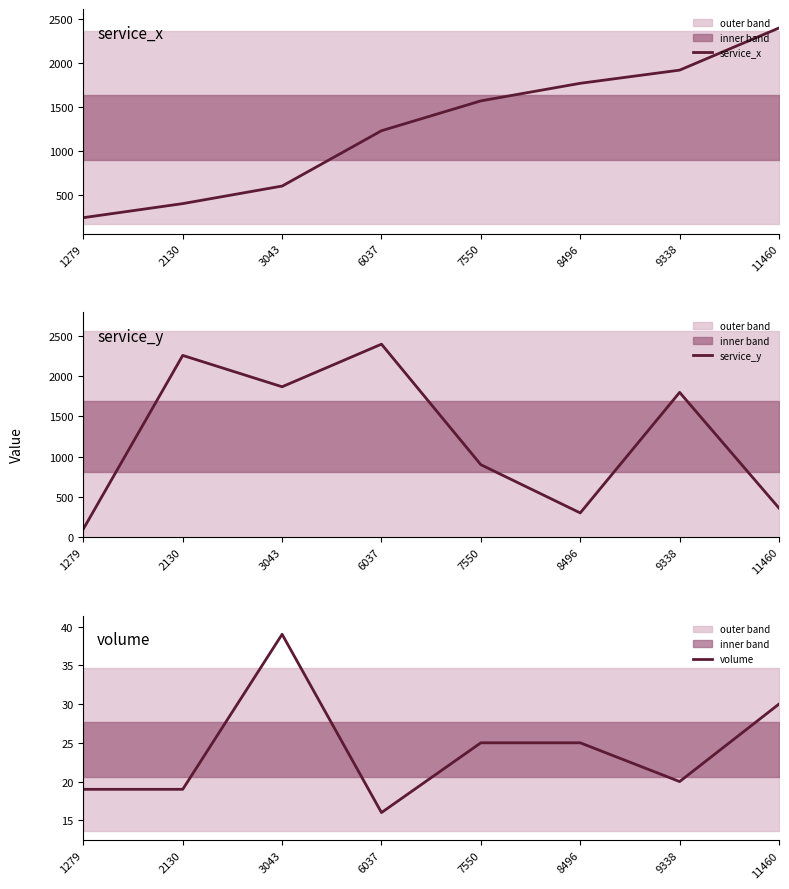

Reading right to left, transcribe all the data shown in this chart.

service_x: 2400	1920	1770	1570	1230	600	400	240
service_y: 360	1800	300	900	2400	1870	2260	100
volume: 30	20	25	25	16	39	19	19